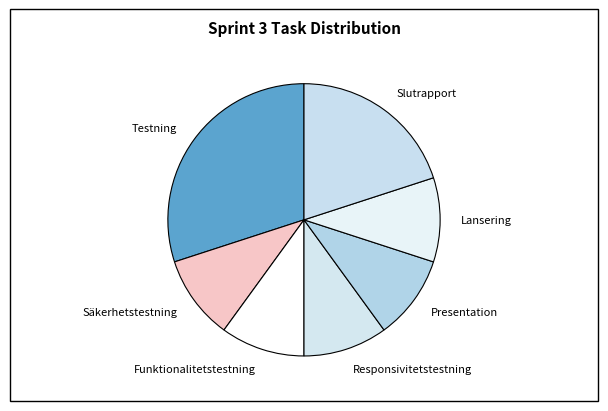

Combined, do Responsivitetstestning and Testning account for over 50%?

No